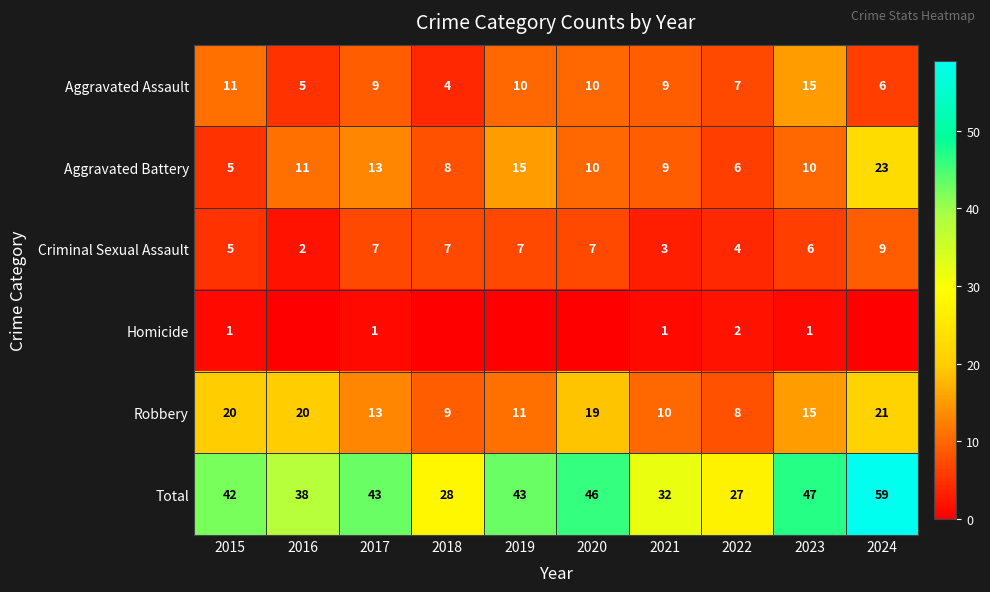

What is the spread (max minus min) of values at 2022?

25